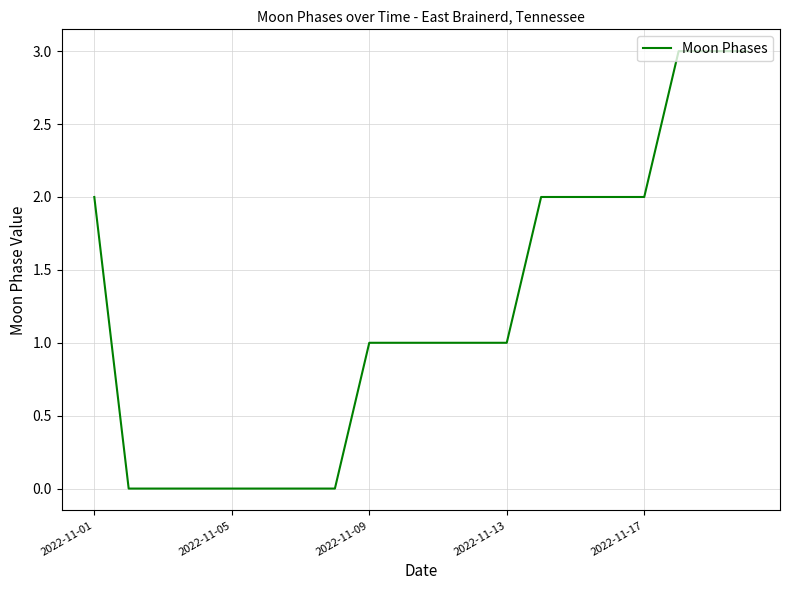

What is the difference between the maximum and minimum values?

3